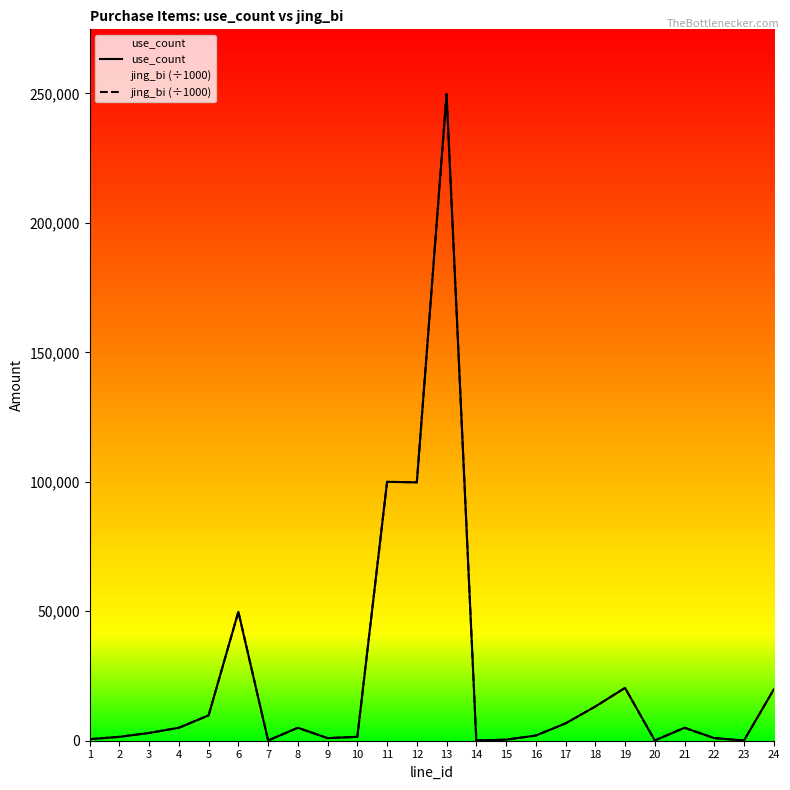

What is the difference between the use_count values at 5 and 7?

9700.0